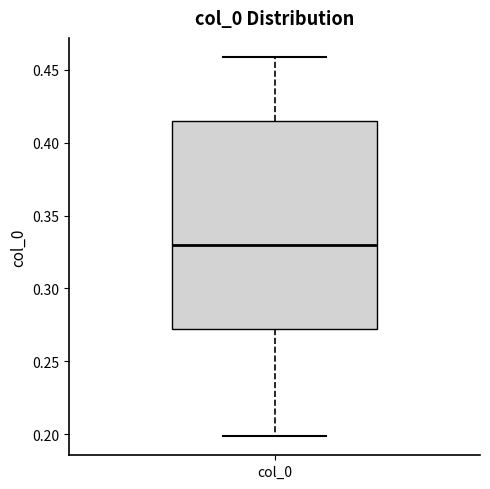

Where does the median line of the box for col_0 sit on the y-axis? The values are not printed on the chart, so give them approximately, as read against the axis.

0.330